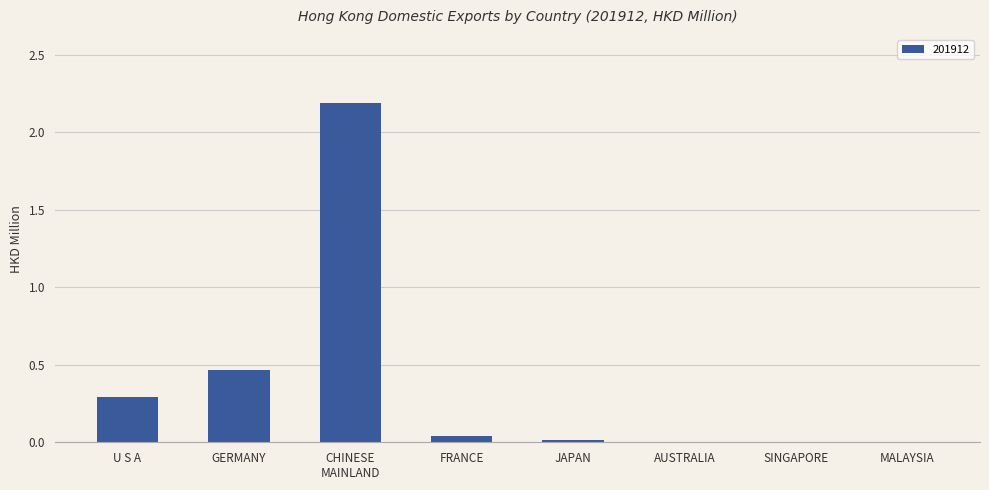

What is the sum of all values?

3.0